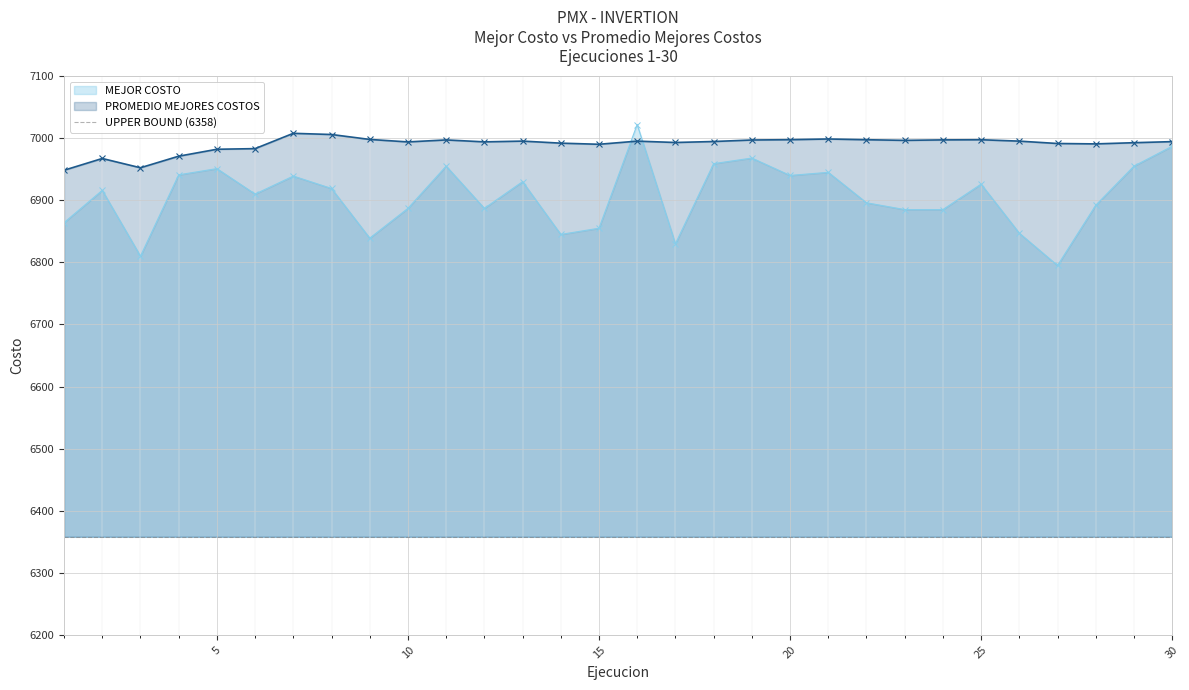

Which category has the lowest value in the MEJOR COSTO series?

27